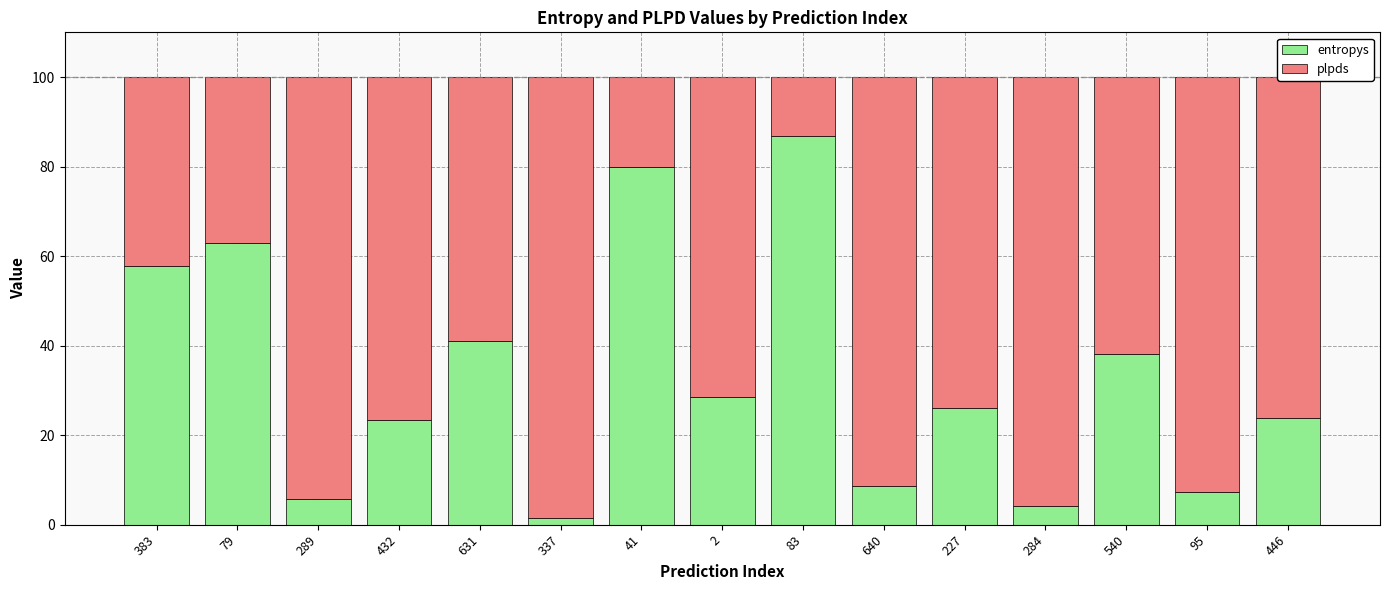

At which label is entropys closest to 44?

631